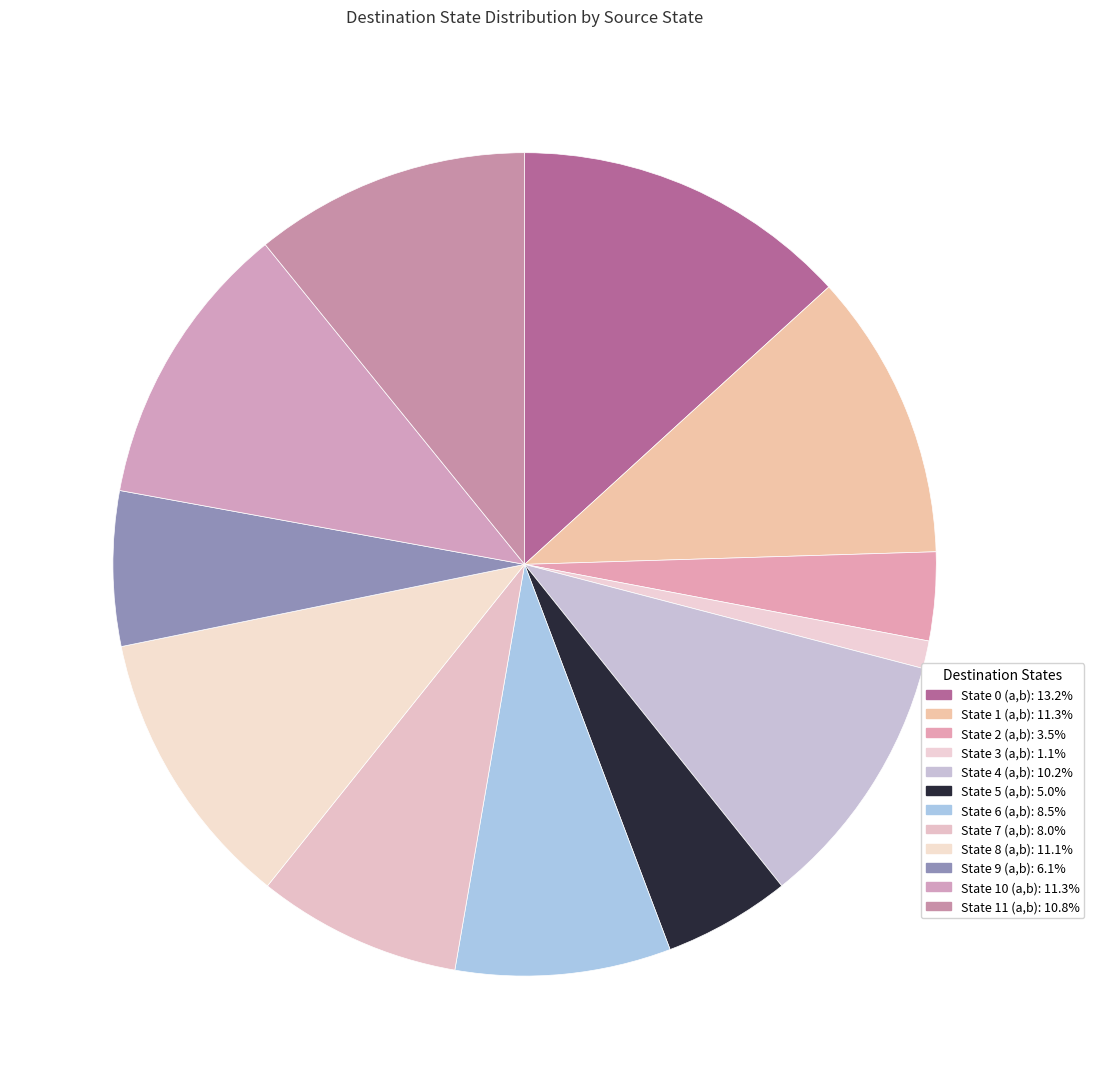

What percentage is the State 1 (a,b) slice, to the nearest percent?

11%